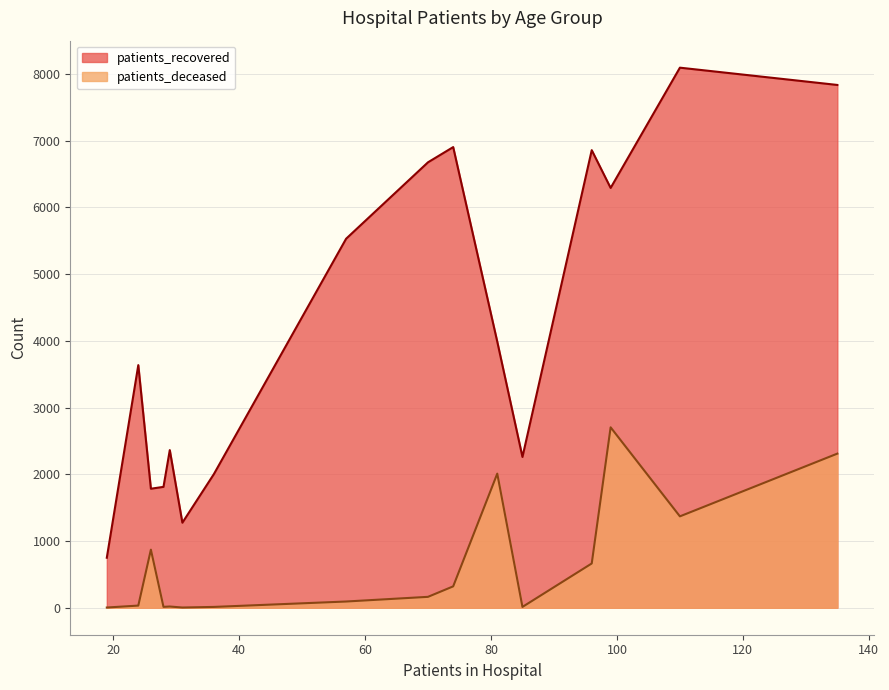

List the series in order of their peak value, lowest first.

patients_deceased, patients_recovered